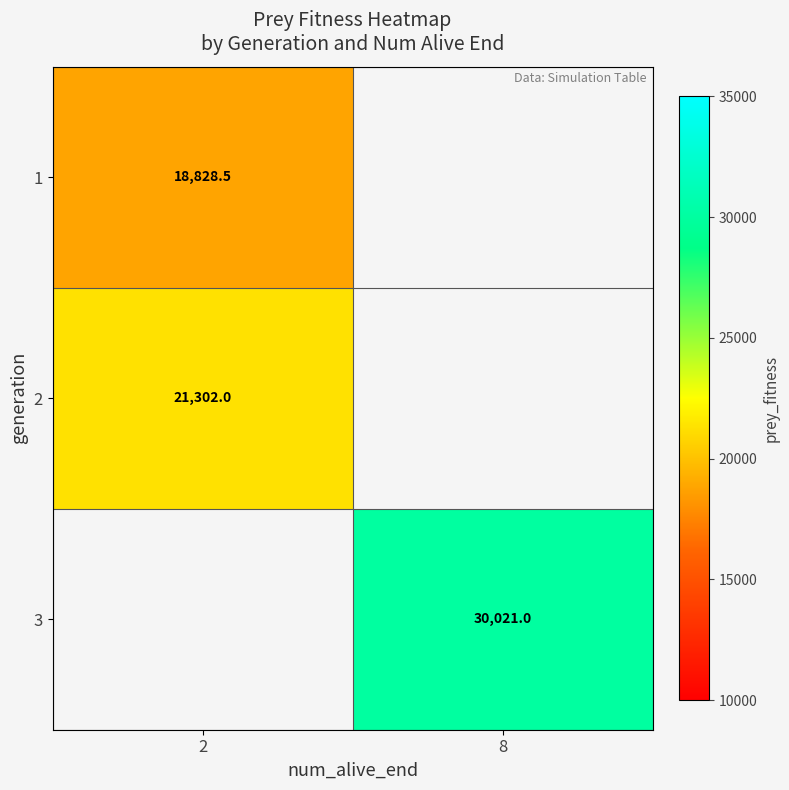

Is it true that 3 equals 48596.7 at 8?

False